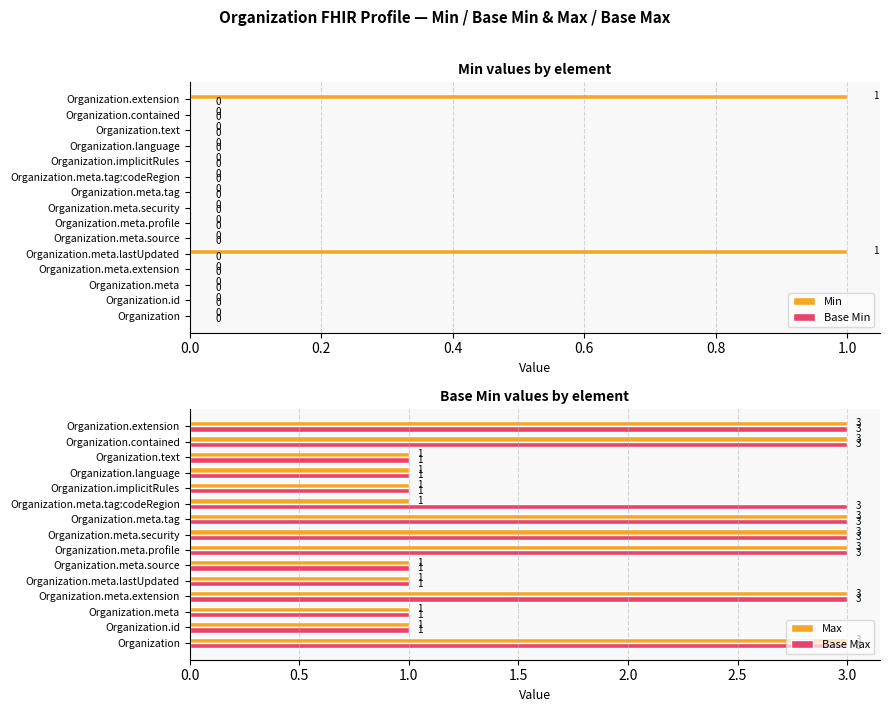

How many Min values are between 0 and 1?

15